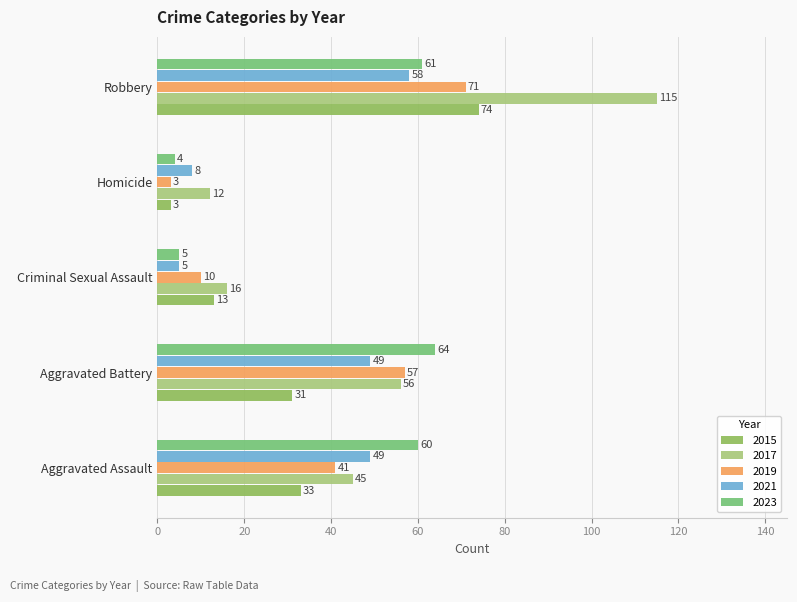

Count the number of data series in this chart.

5